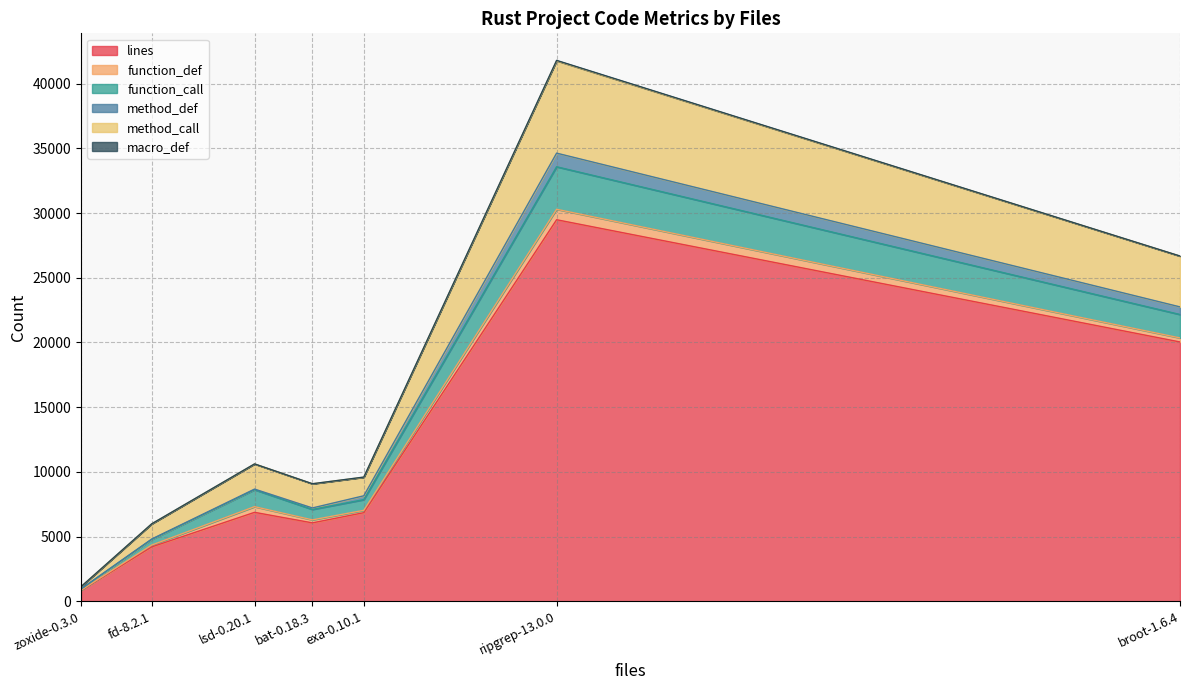

True or false: lines and function_call cross at least once.

False